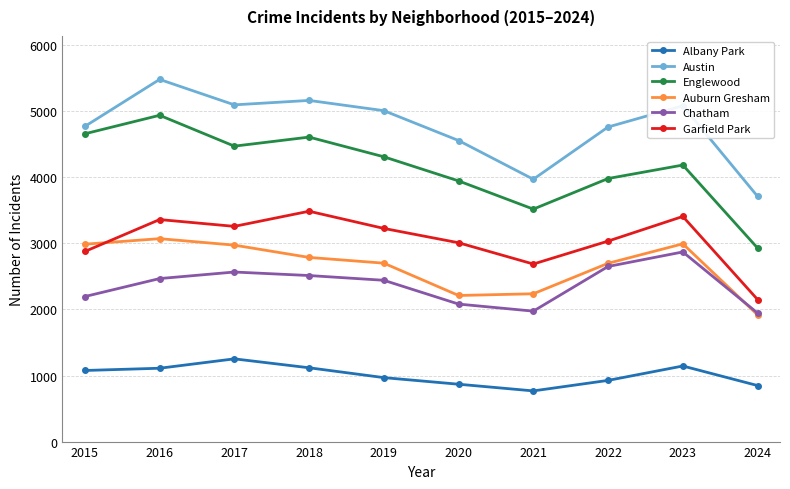

Between 2015 and 2021, which series saw the biggest shift?

Englewood